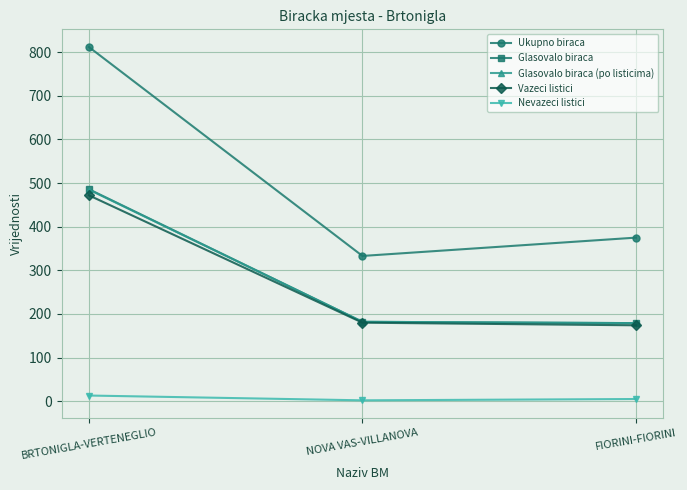

True or false: Glasovalo biraca has a value of 54 at FIORINI-FIORINI.

False